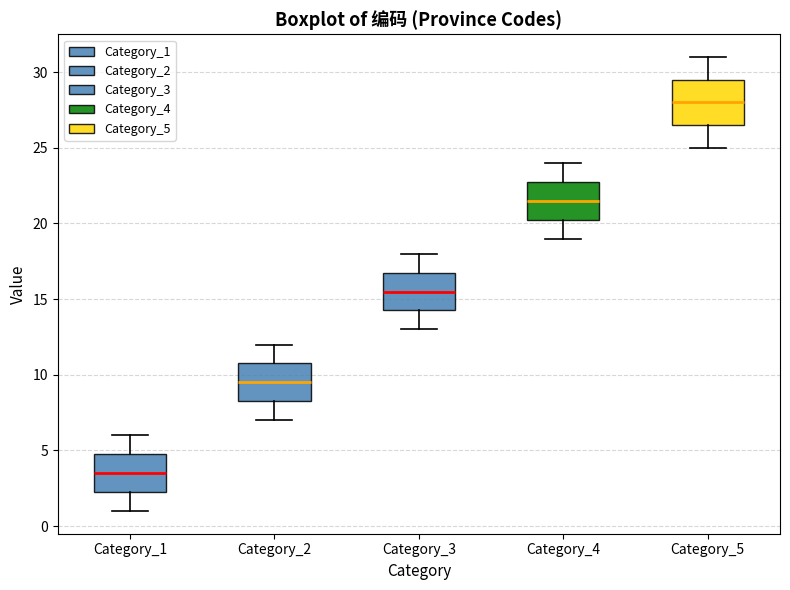

Where does the median line of the box for Category_2 sit on the y-axis? The values are not printed on the chart, so give them approximately, as read against the axis.

9.5